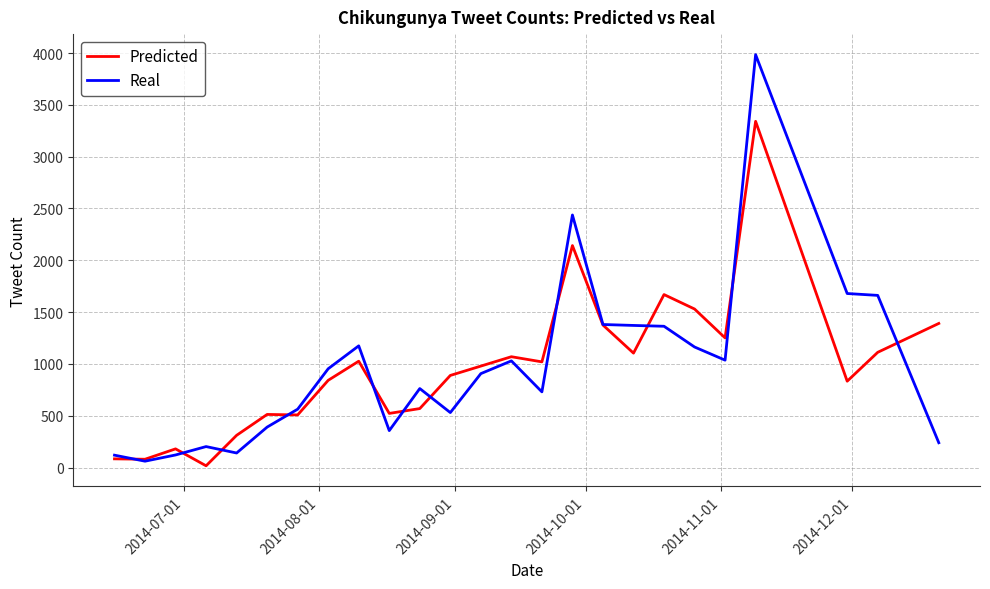

Rank the series by their maximum value, from highest to lowest.

Real, Predicted